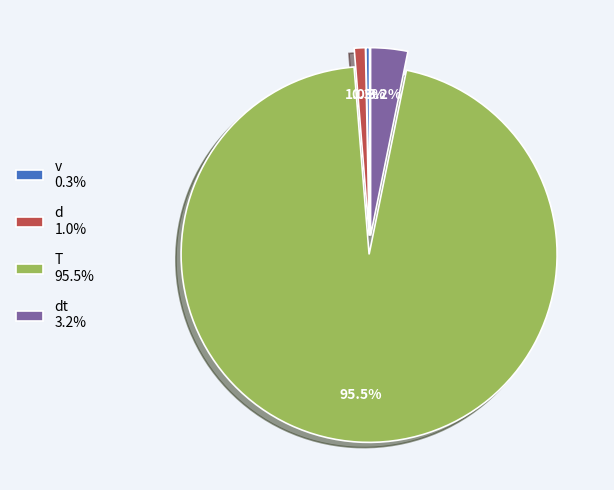

Which slice is the largest?

T 95.5%